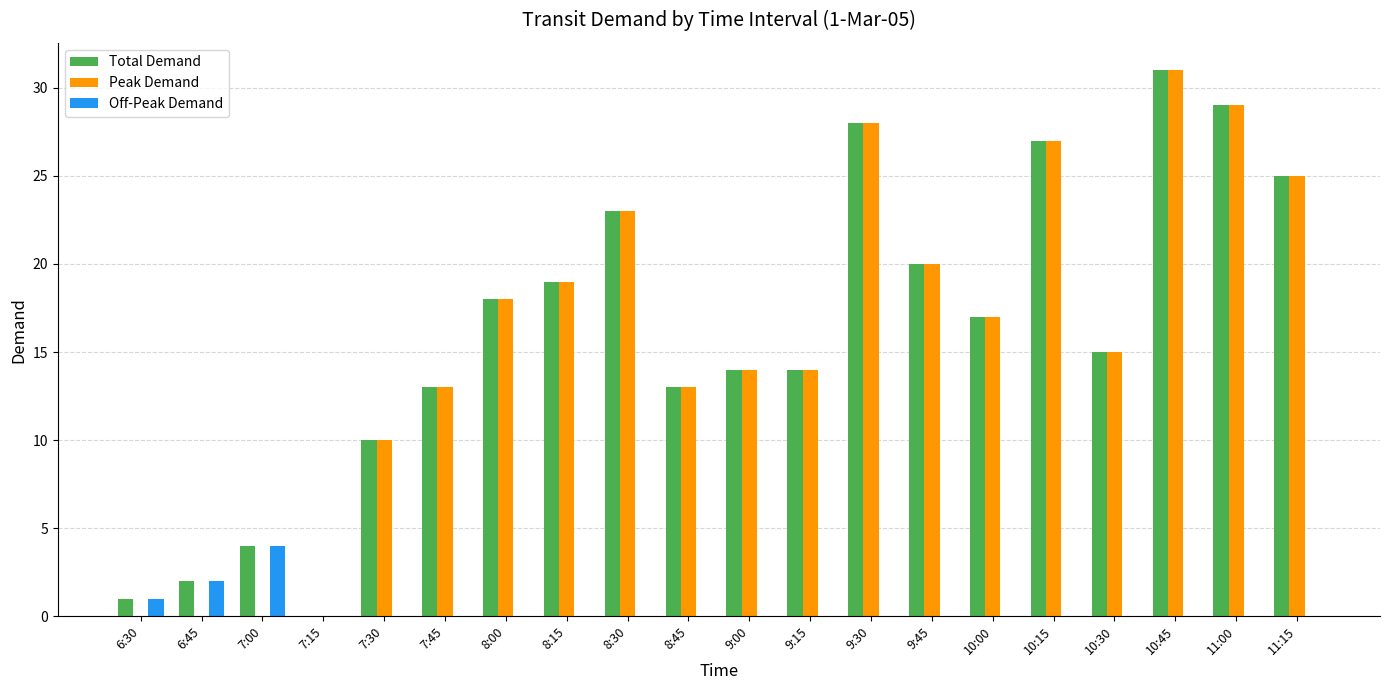

Is the value of Peak Demand at 10:30 greater than the value of Off-Peak Demand at 9:15?

Yes